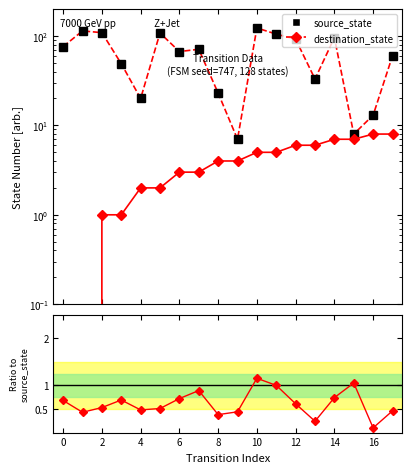

Which series has the widest spread of values?

source_state (dest)